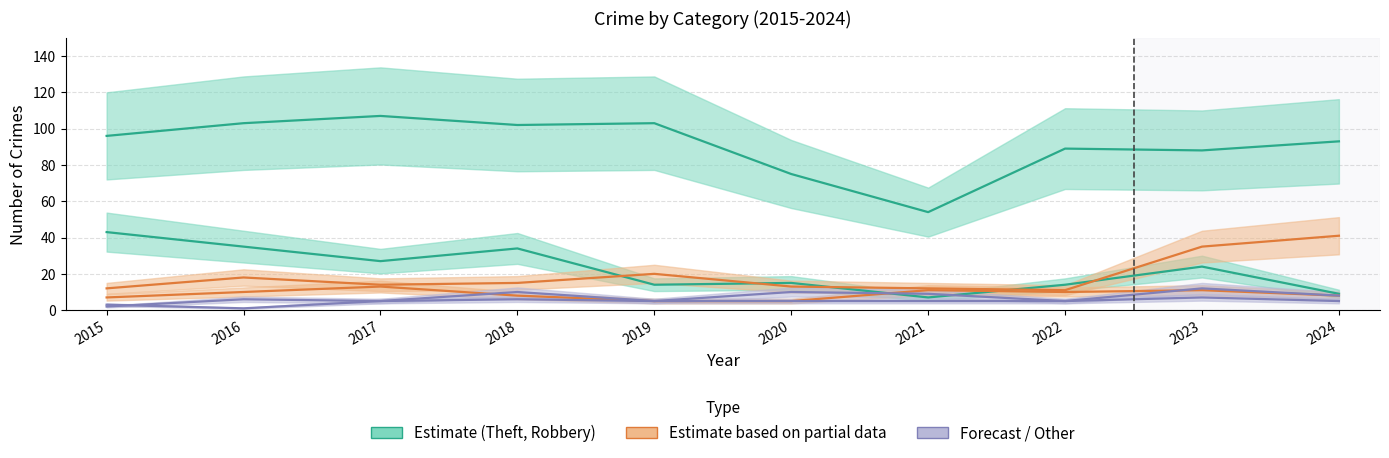

True or false: Theft has a value of 134 at 2019.

False